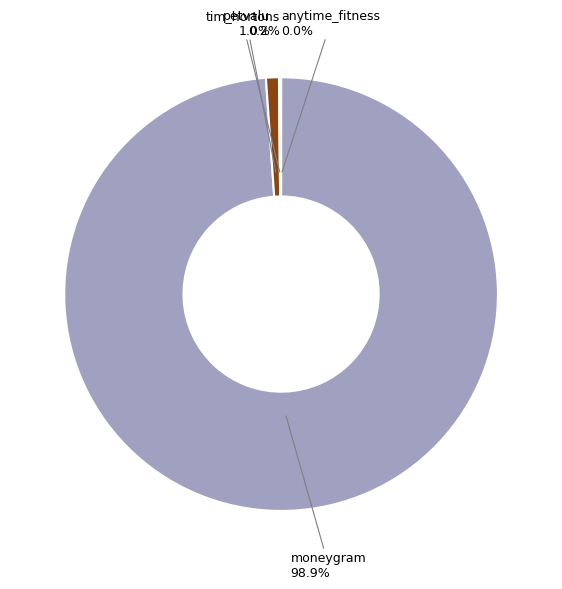

To the nearest percent, what is the difference between the largest and smallest slice percentages?

99%